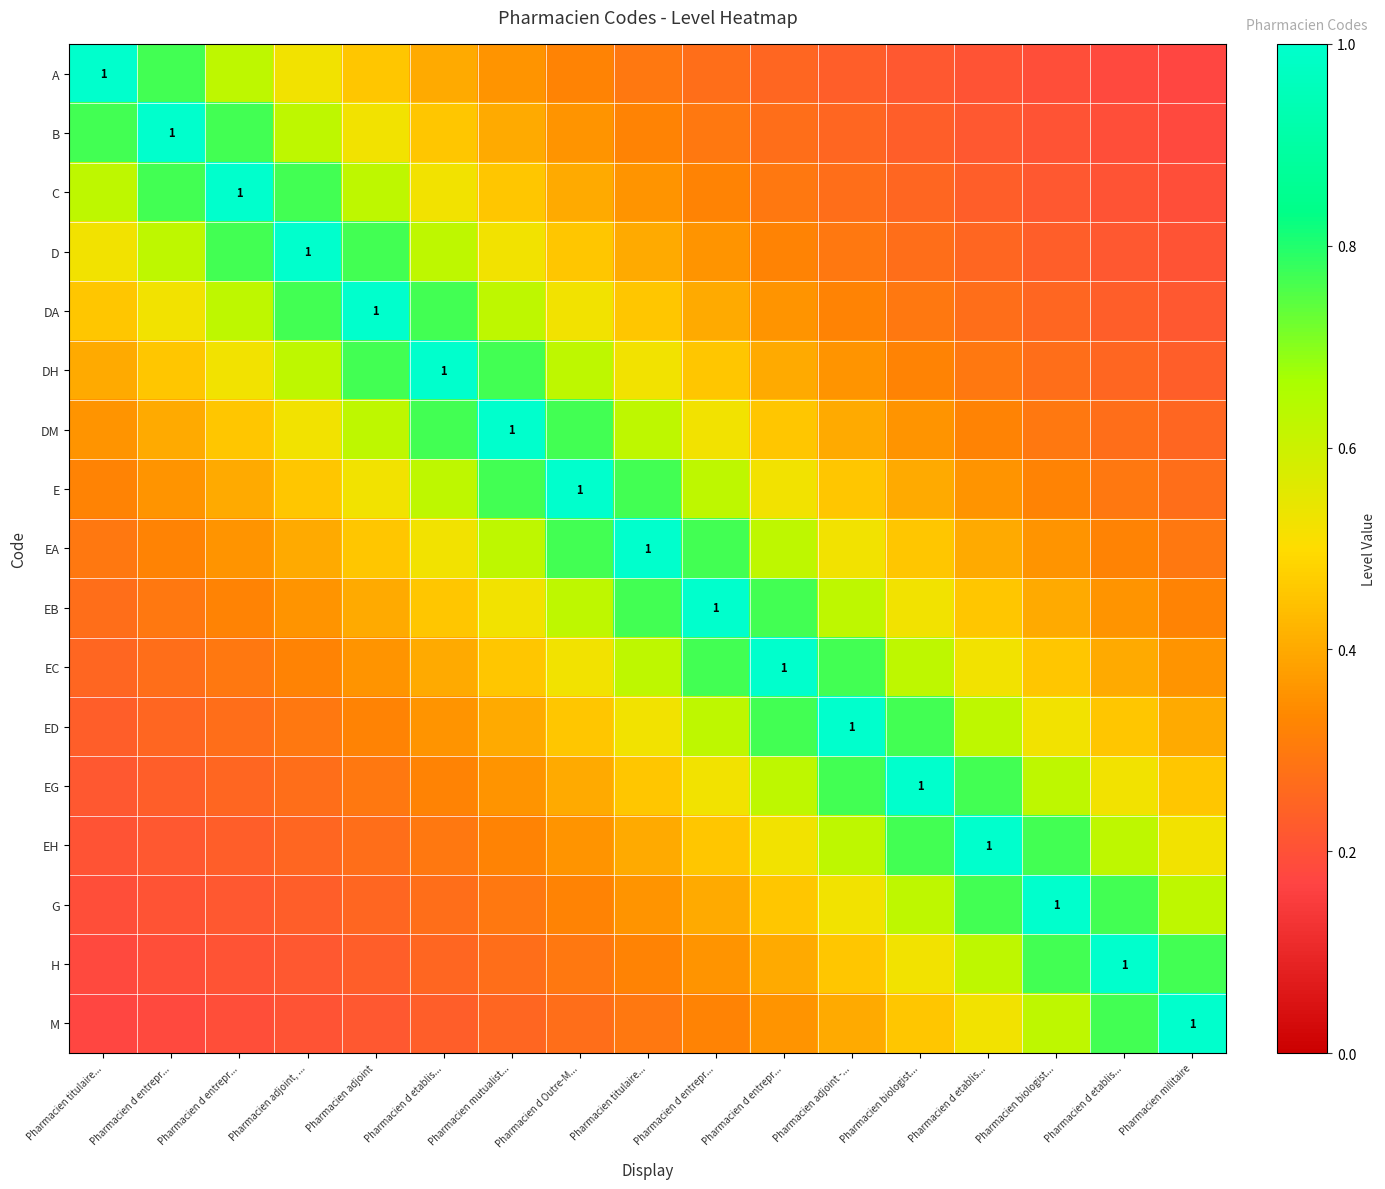

What is the difference between the highest and lowest values at Pharmacien d entrepr...?

0.8